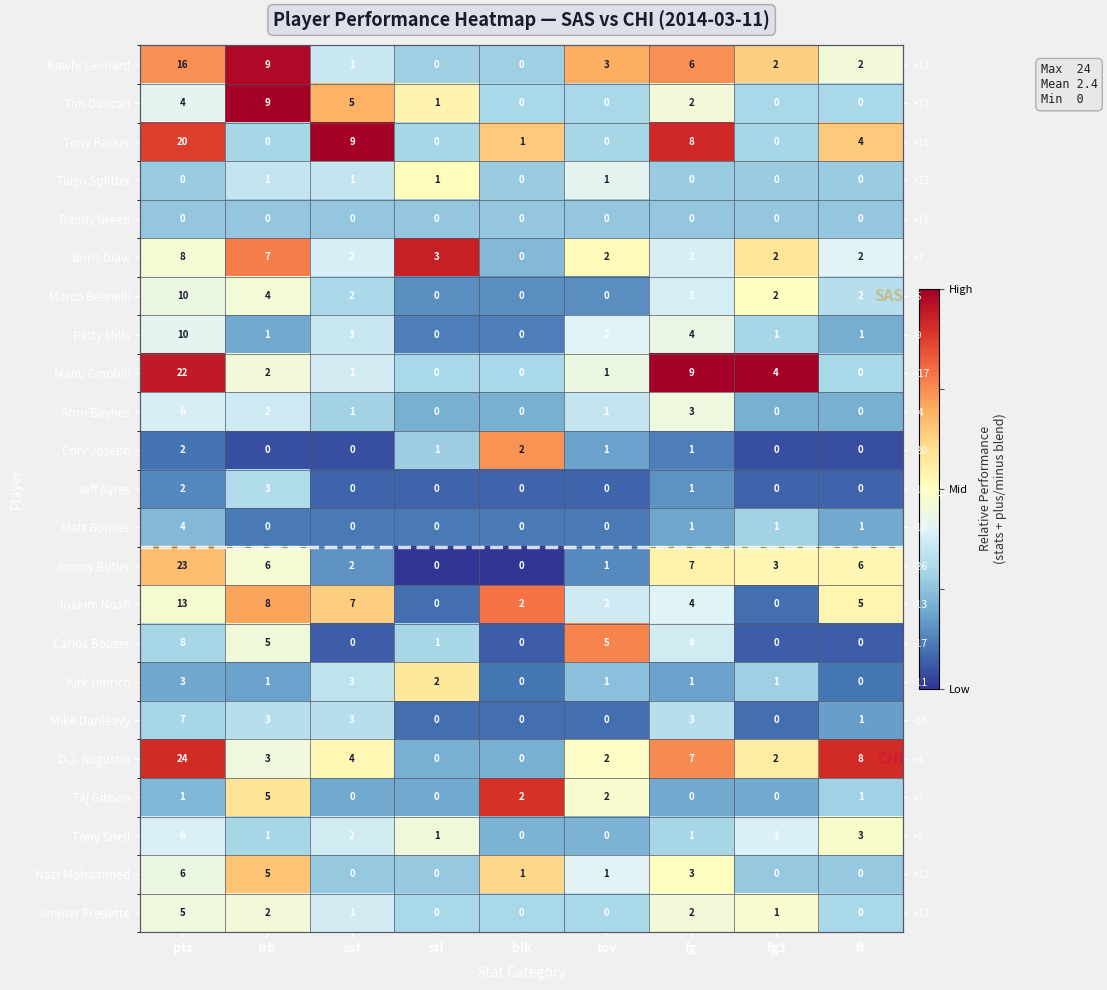

The value of Tony Snell at trb is 0.1. True or false?

False